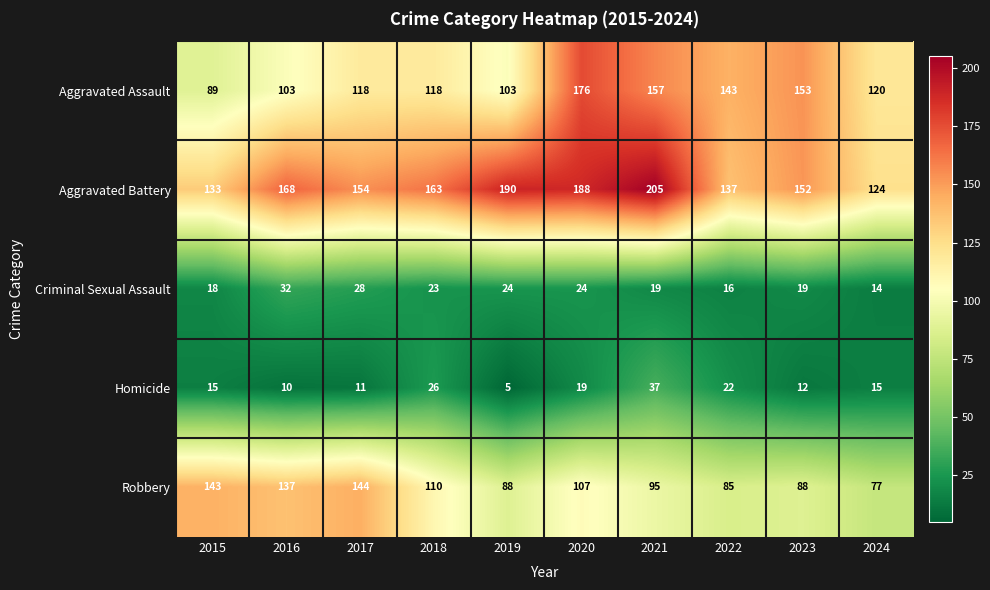

How many series are shown in this chart?

5